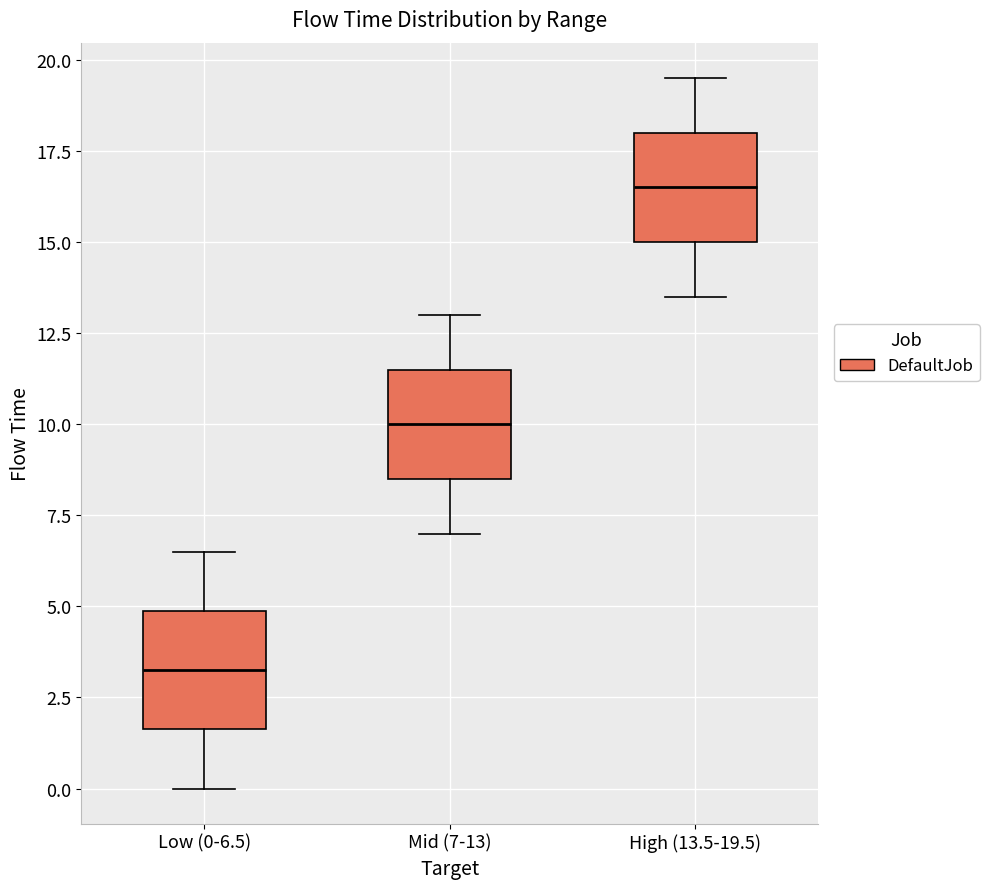

Which box's median line is the lowest?

Low (0-6.5)